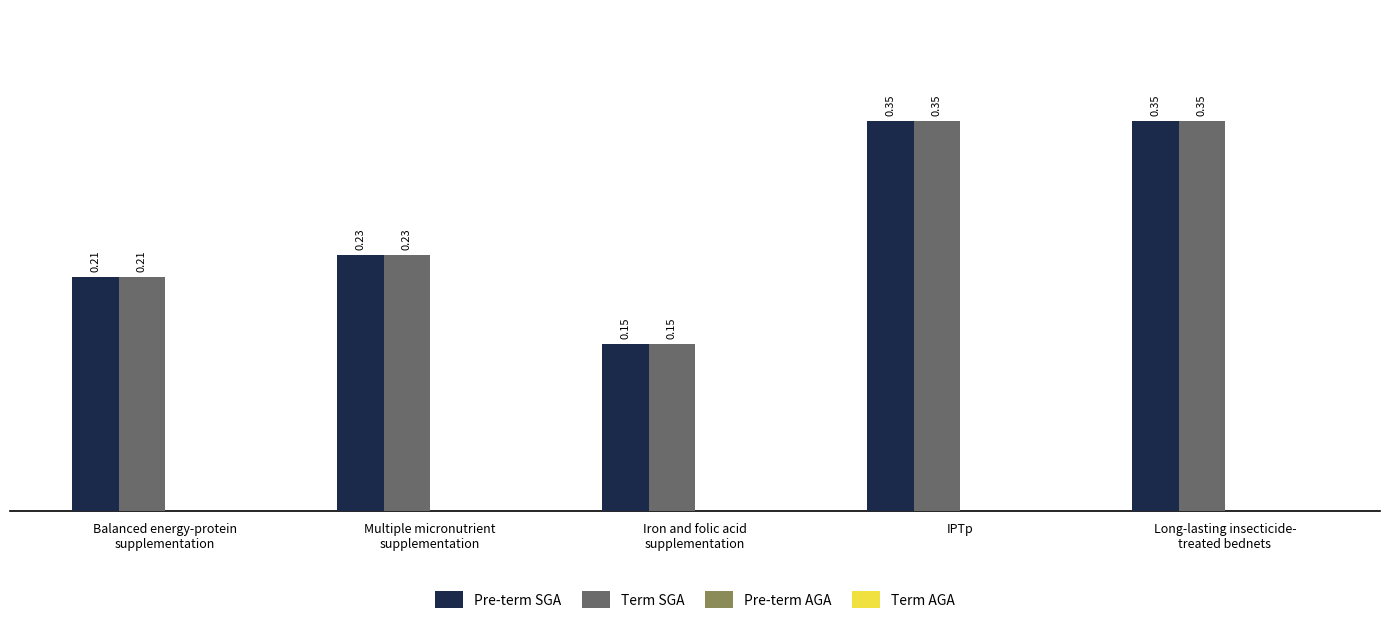

How many bars are there in total?

10